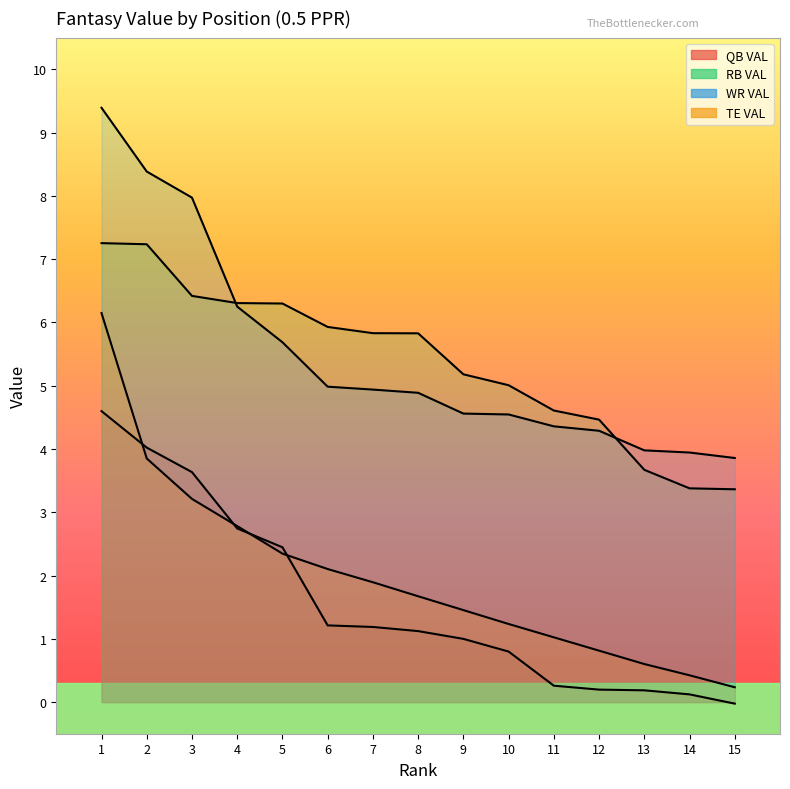

Reading right to left, what are all the values shown in this chart?

QB VAL: 15=-0.0	14=0.1	13=0.2	12=0.2	11=0.3	10=0.8	9=1.0	8=1.1	7=1.2	6=1.2	5=2.4	4=2.7	3=3.6	2=4.0	1=4.6
RB VAL: 15=3.4	14=3.4	13=3.7	12=4.5	11=4.6	10=5.0	9=5.2	8=5.8	7=5.8	6=5.9	5=6.3	4=6.3	3=6.4	2=7.2	1=7.3
WR VAL: 15=3.9	14=3.9	13=4.0	12=4.3	11=4.4	10=4.5	9=4.6	8=4.9	7=4.9	6=5.0	5=5.7	4=6.2	3=8.0	2=8.4	1=9.4
TE VAL: 15=0.2	14=0.4	13=0.6	12=0.8	11=1.0	10=1.2	9=1.5	8=1.7	7=1.9	6=2.1	5=2.3	4=2.8	3=3.2	2=3.8	1=6.1